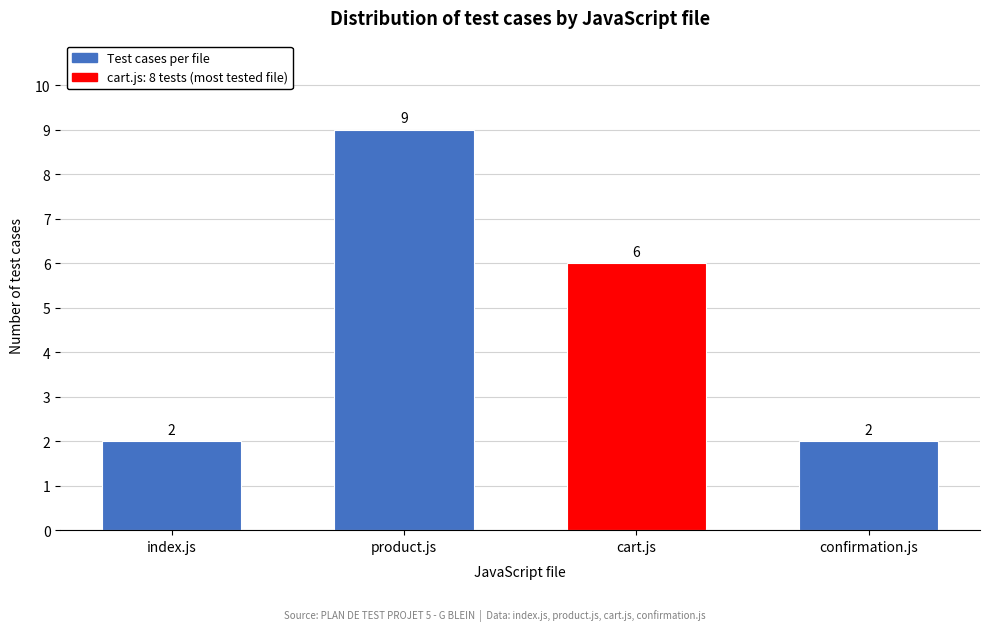

Reading left to right, extract all data points from this chart.

index.js=2	product.js=9	cart.js=6	confirmation.js=2